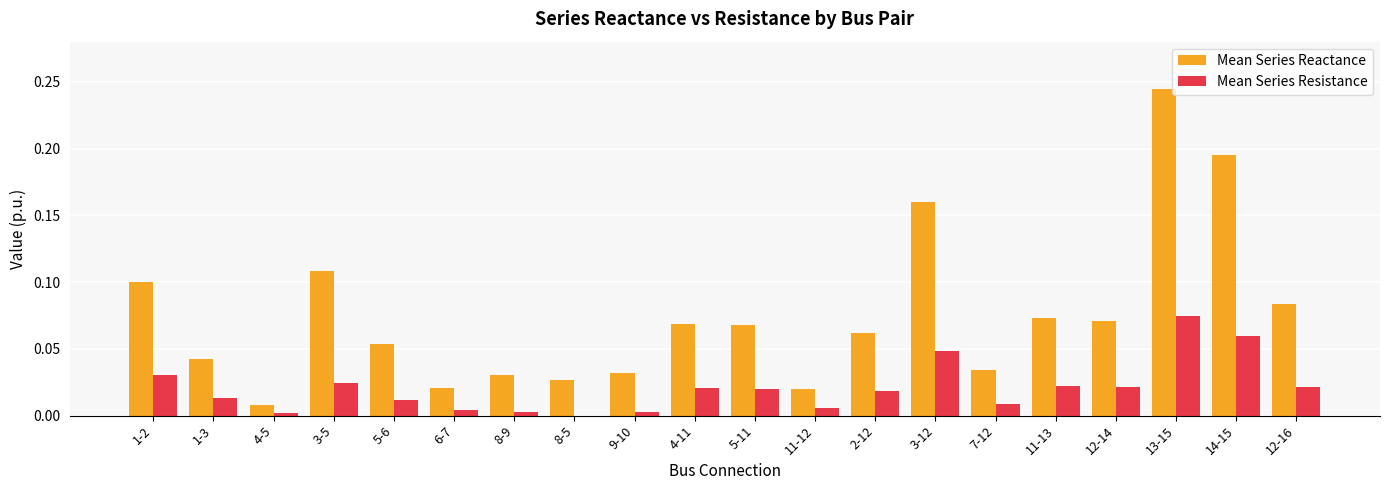

Which series changed the most between 5-11 and 3-12?

Mean Series Reactance